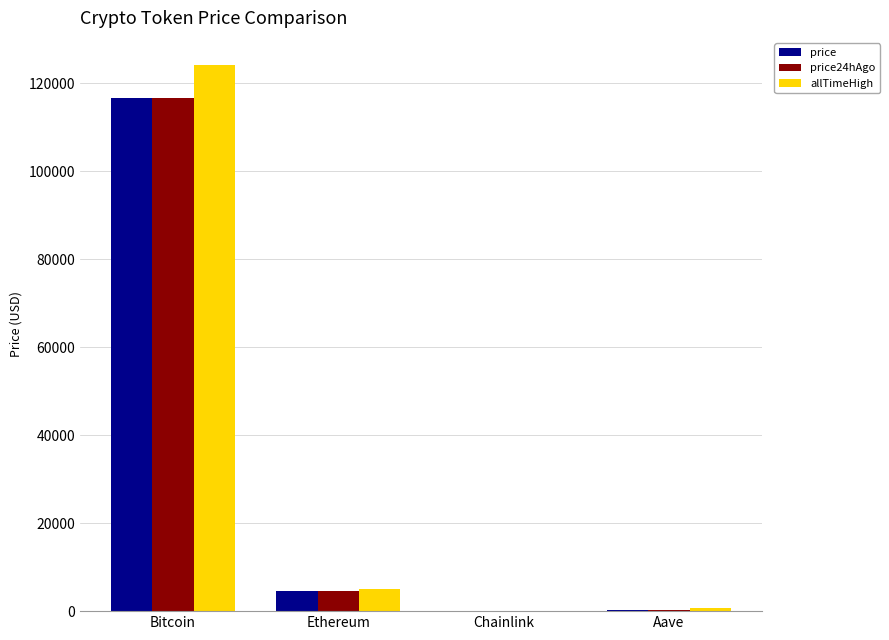

At which category is the sum across all series the highest?

Bitcoin